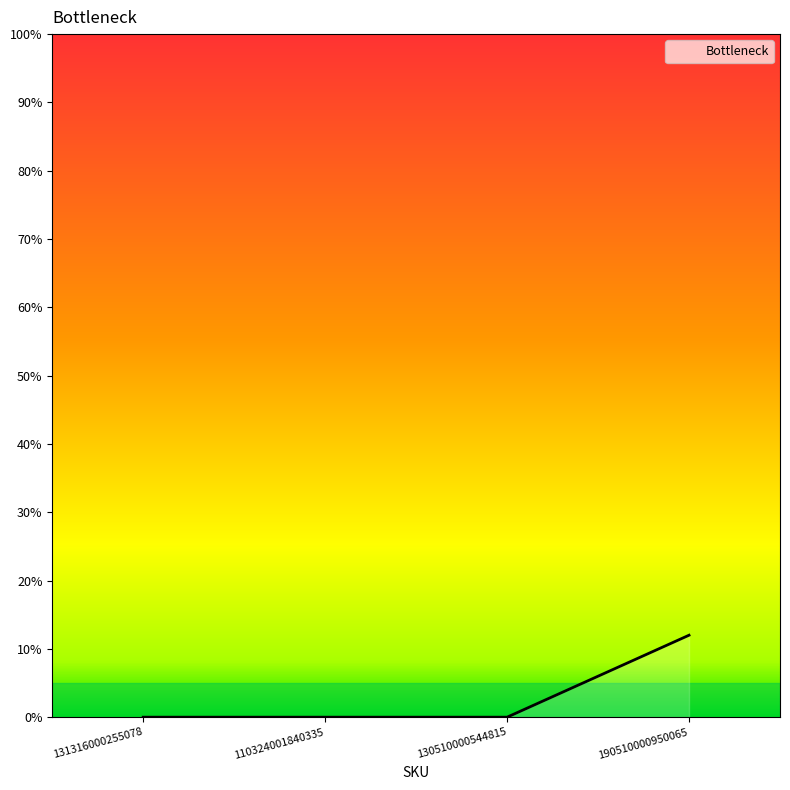

At which category does the chart reach its peak across all series?

190510000950065